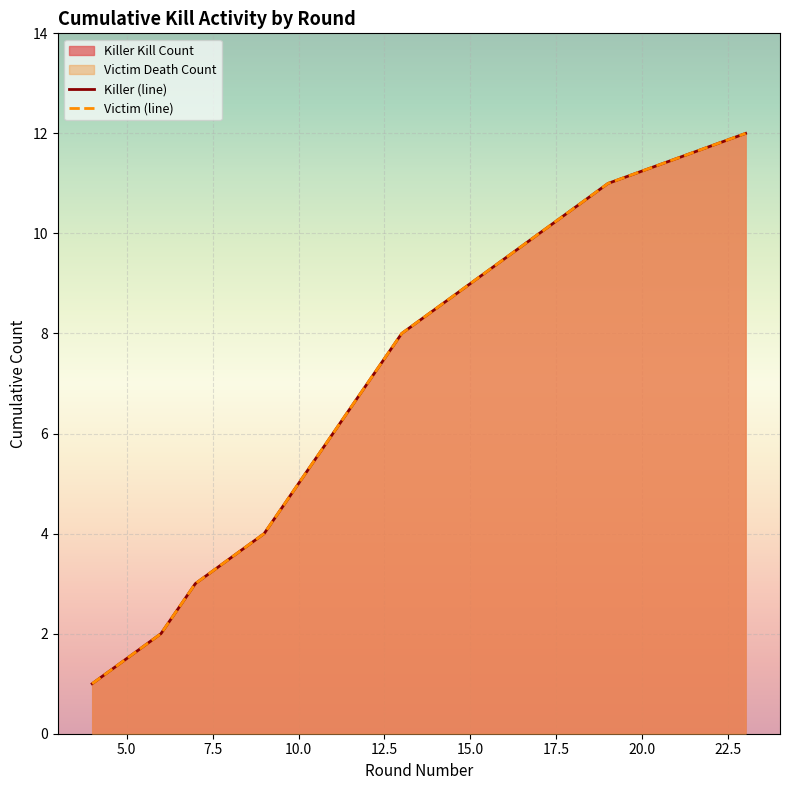

How many series are shown in this chart?

2